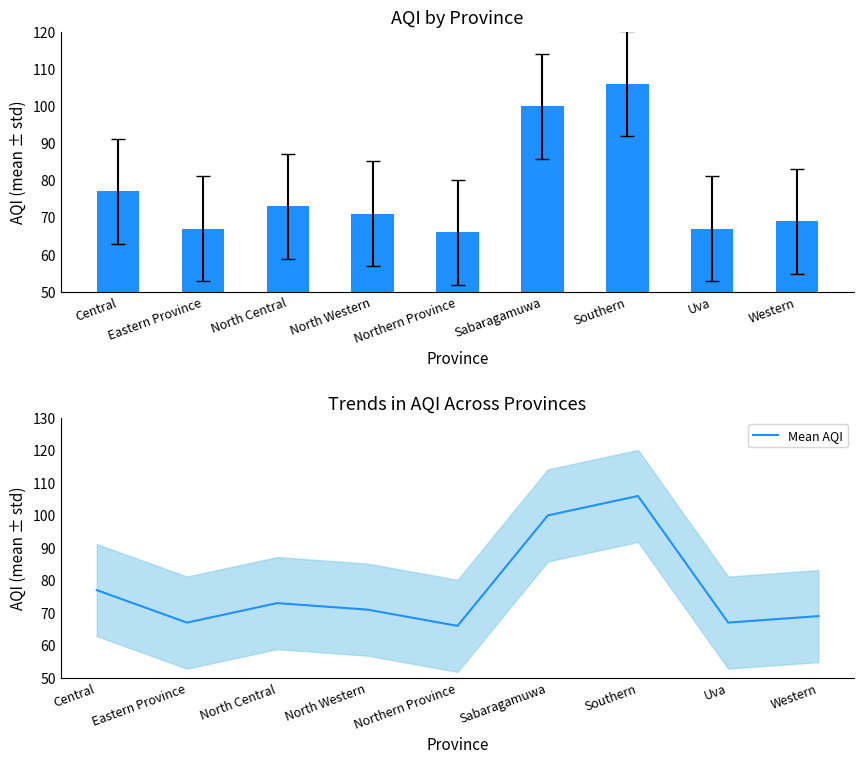

True or false: Mean AQI has a value of 100 at Sabaragamuwa.

True